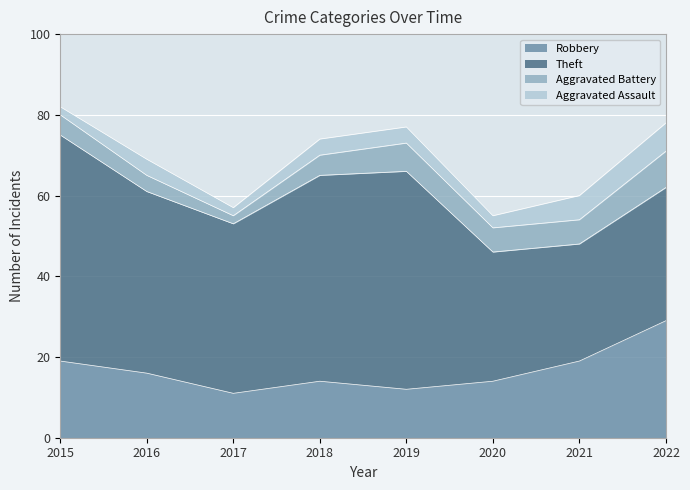

What is the spread (max minus min) of values at 2018?

47